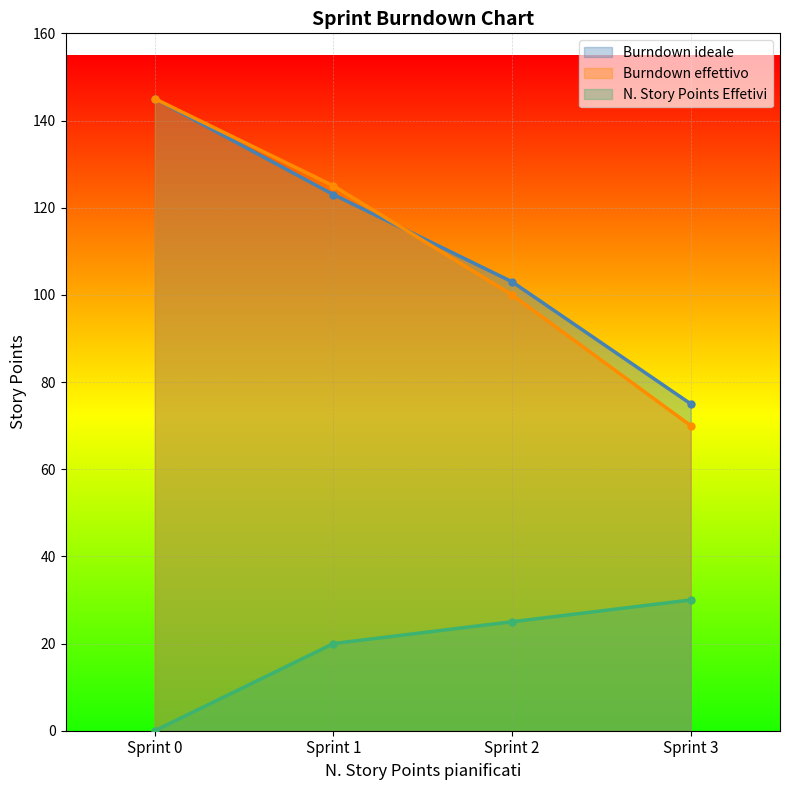

How many lines are shown in the chart?

3